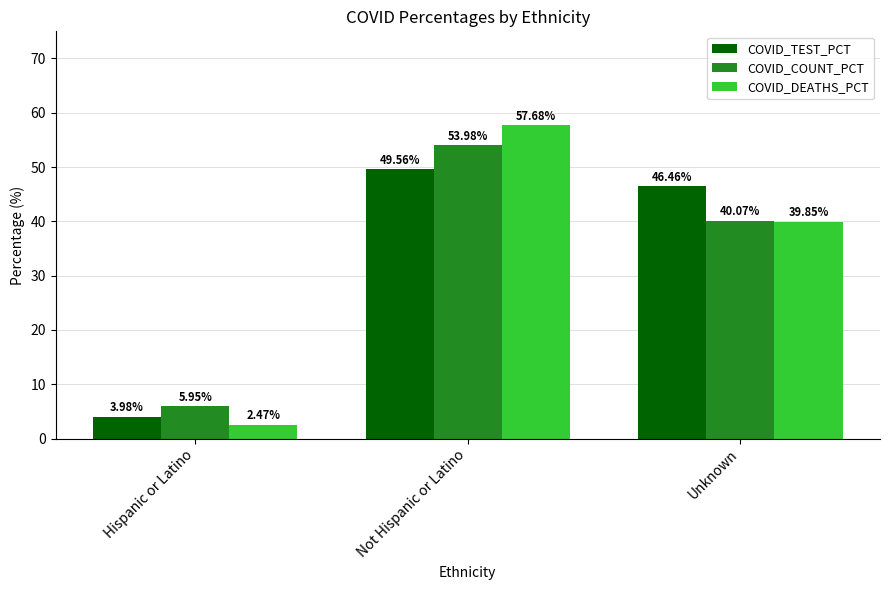

At how many categories does at least one series exceed 57?

1